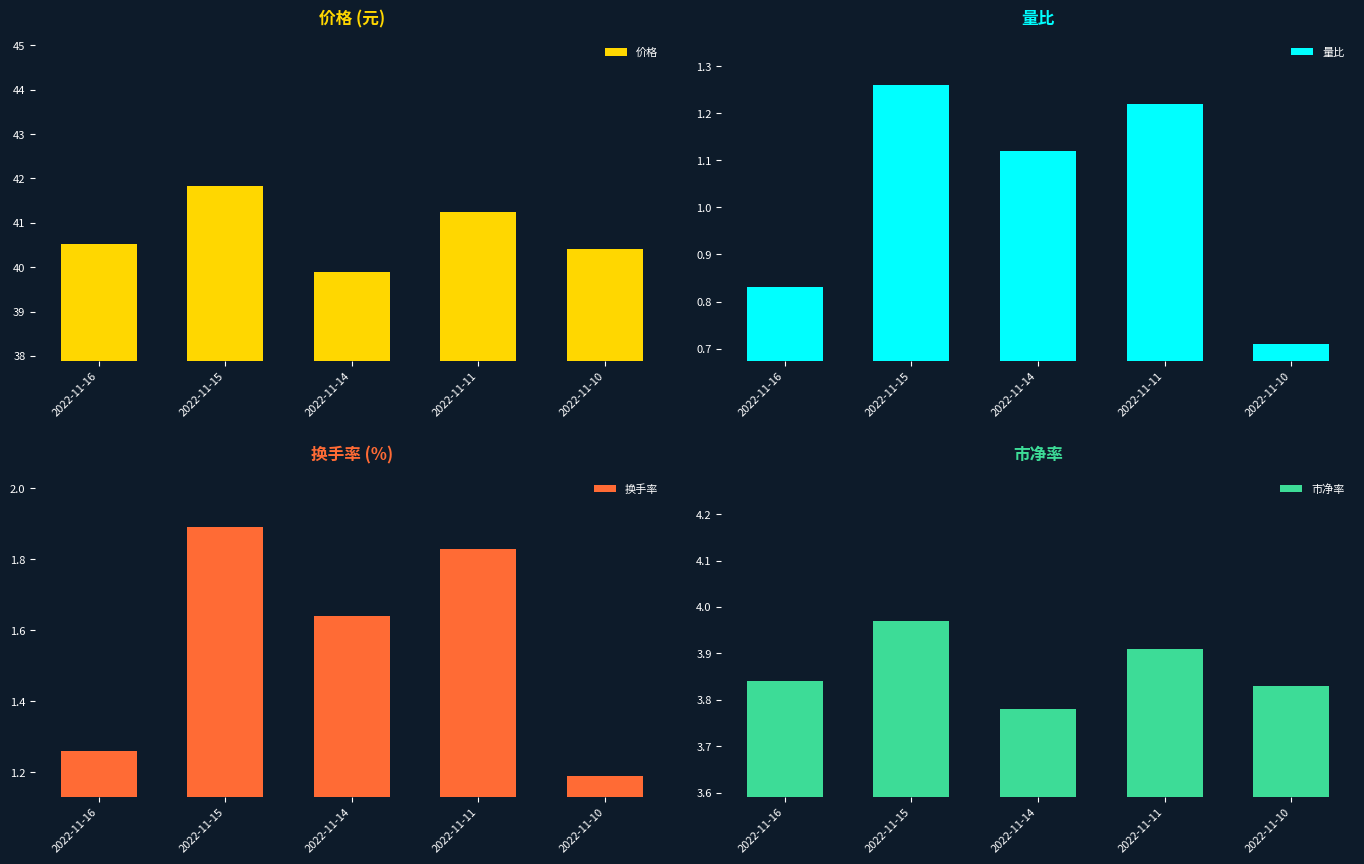

How many values in the 量比 series exceed 1?

3